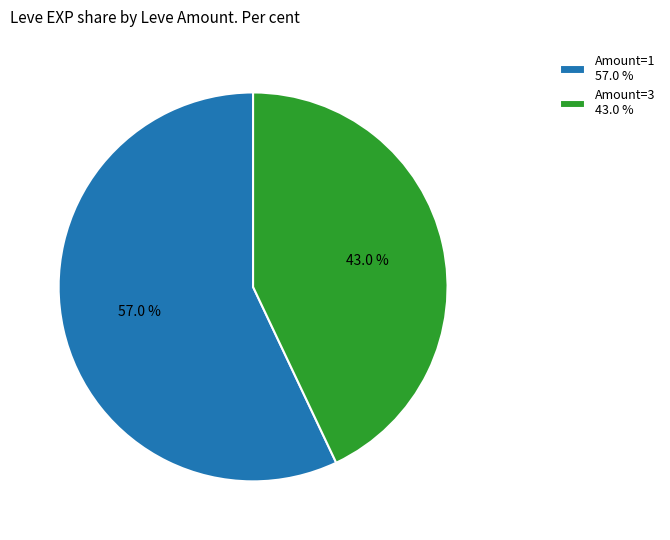

Approximately how many times larger is the value at Amount=3 43.0 % compared to Amount=1 57.0 %?

0.8